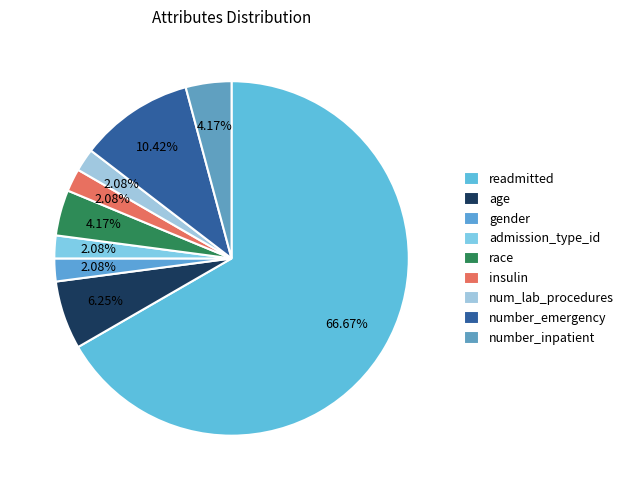

Count the number of slices in the pie.

9